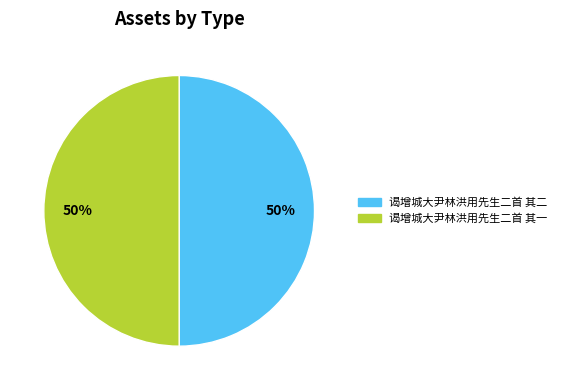

What percentage is the 谒增城大尹林洪用先生二首 其二 slice, to the nearest percent?

50%